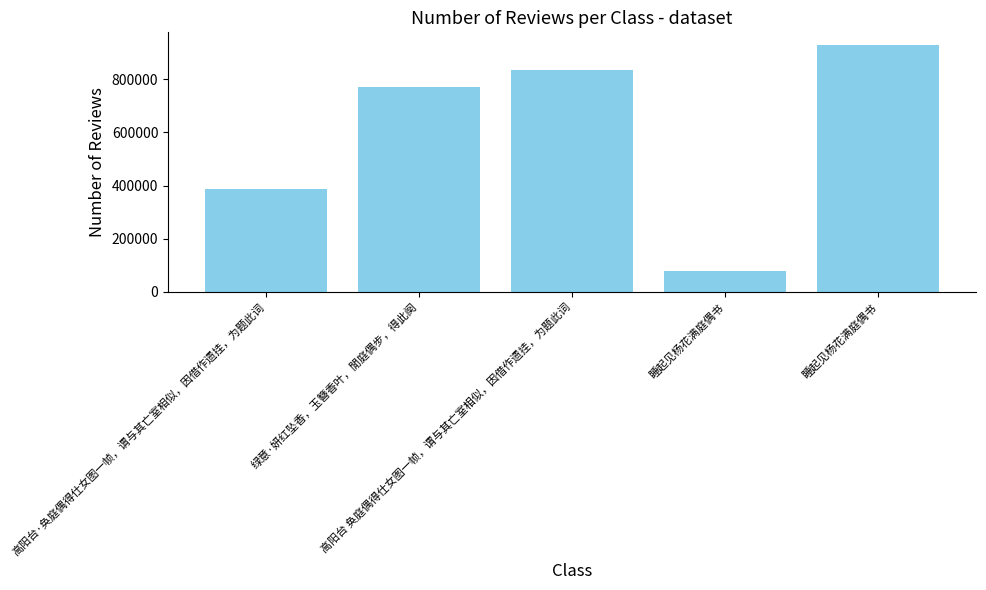

How many bars are there in total?

5